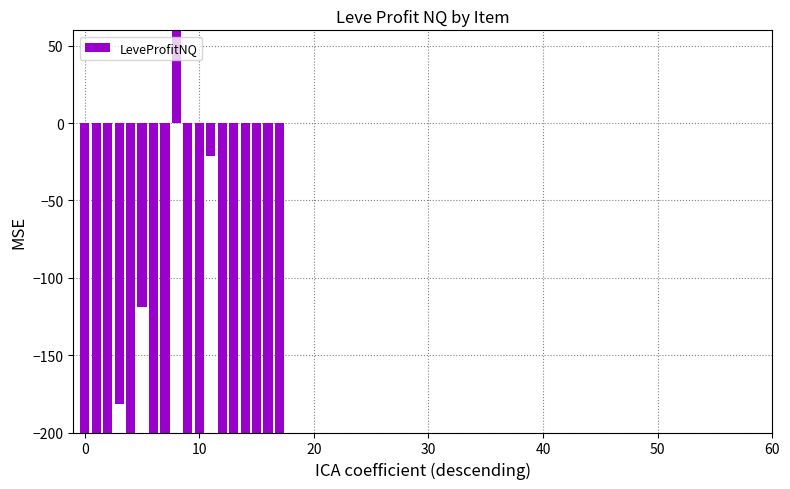

What is the value of the 6th bar from the left?

-119.0